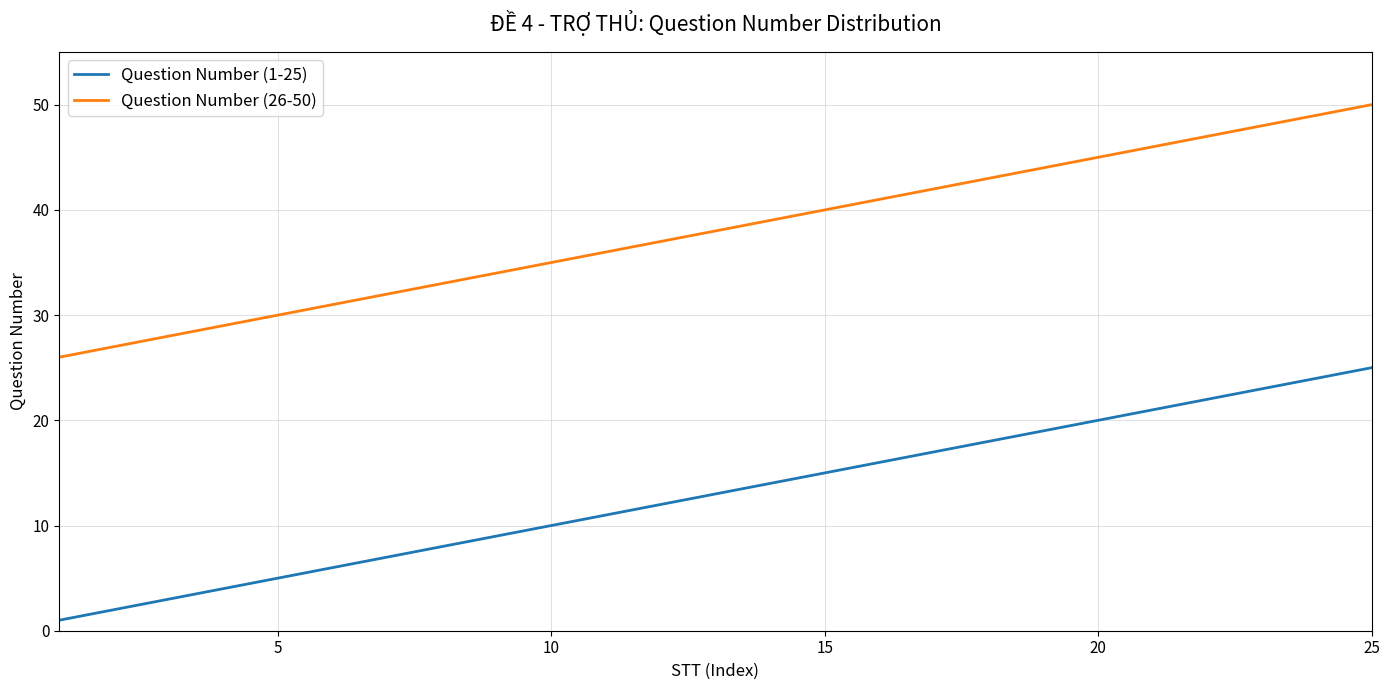

Which series has the largest total across all categories?

Question Number (26-50)